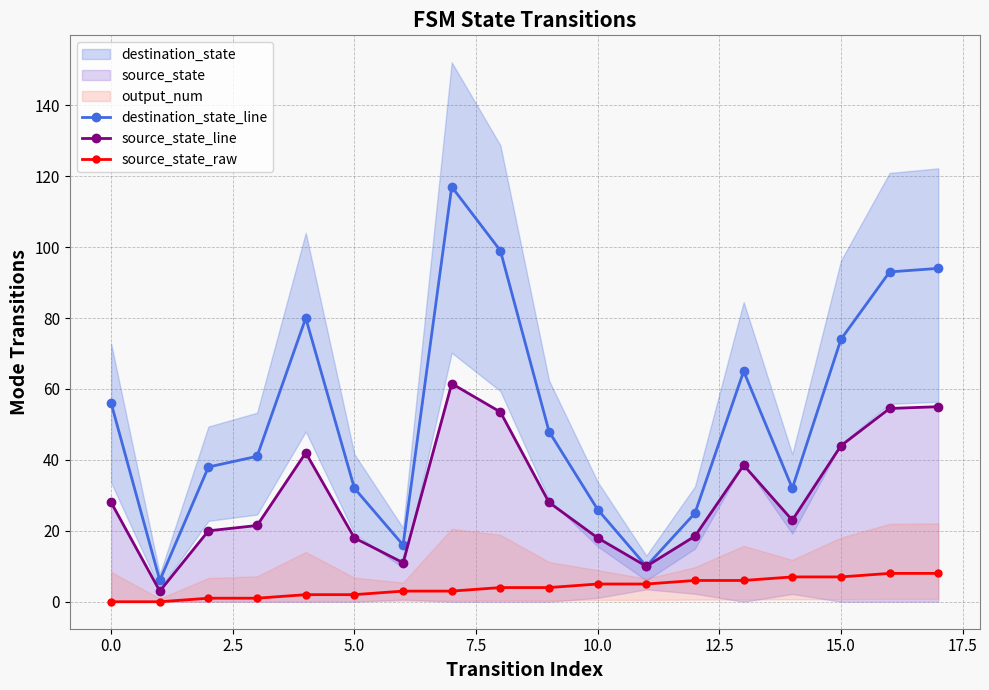

True or false: source_state_line and destination_state_line cross at least once.

False